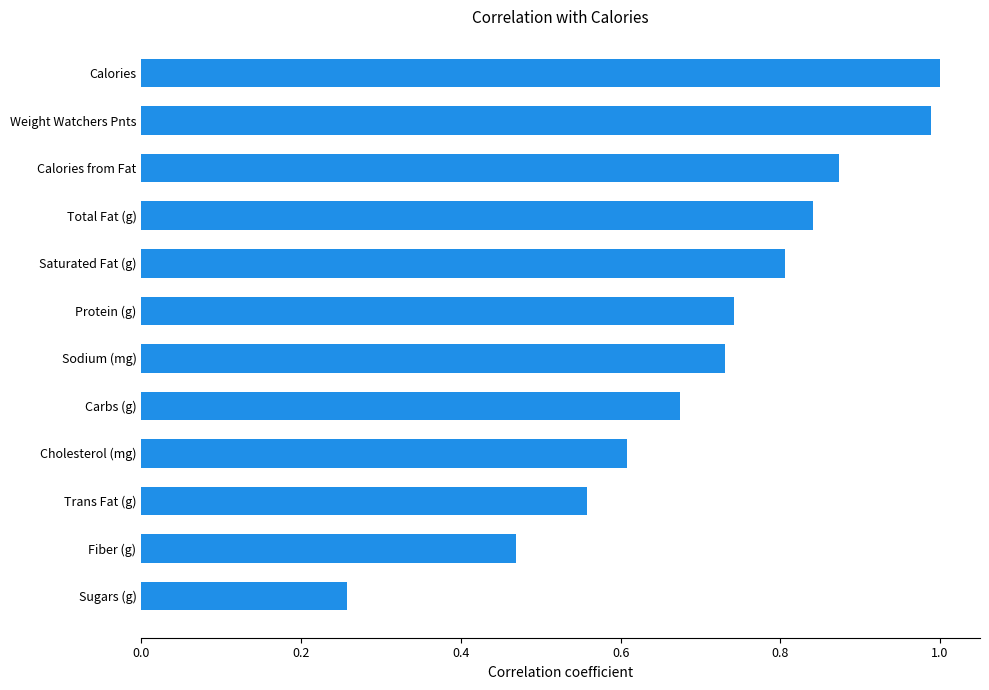

True or false: the data shows 1.5 at Calories.

False